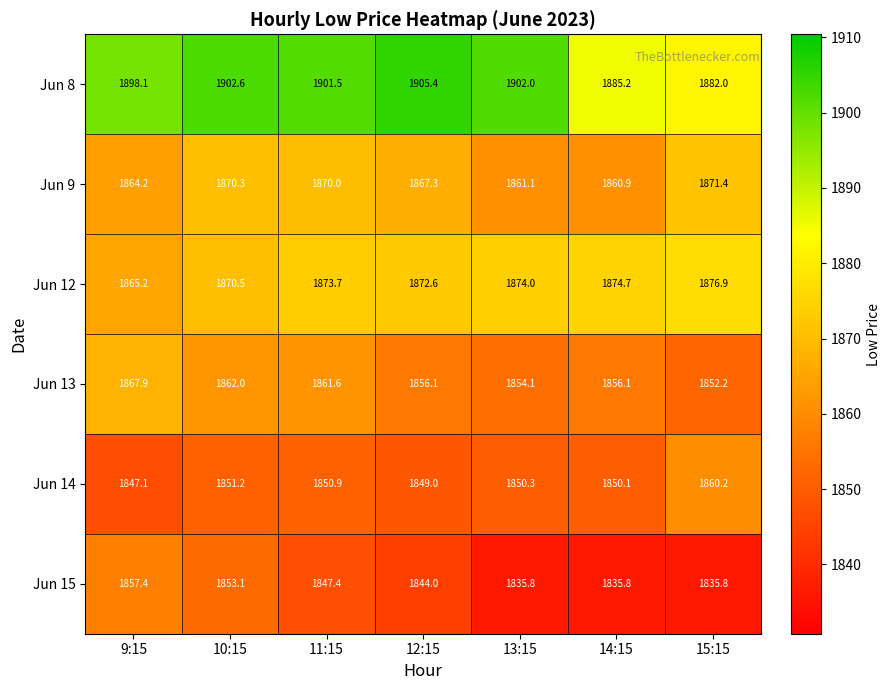

Which series has the widest spread of values?

Jun 8